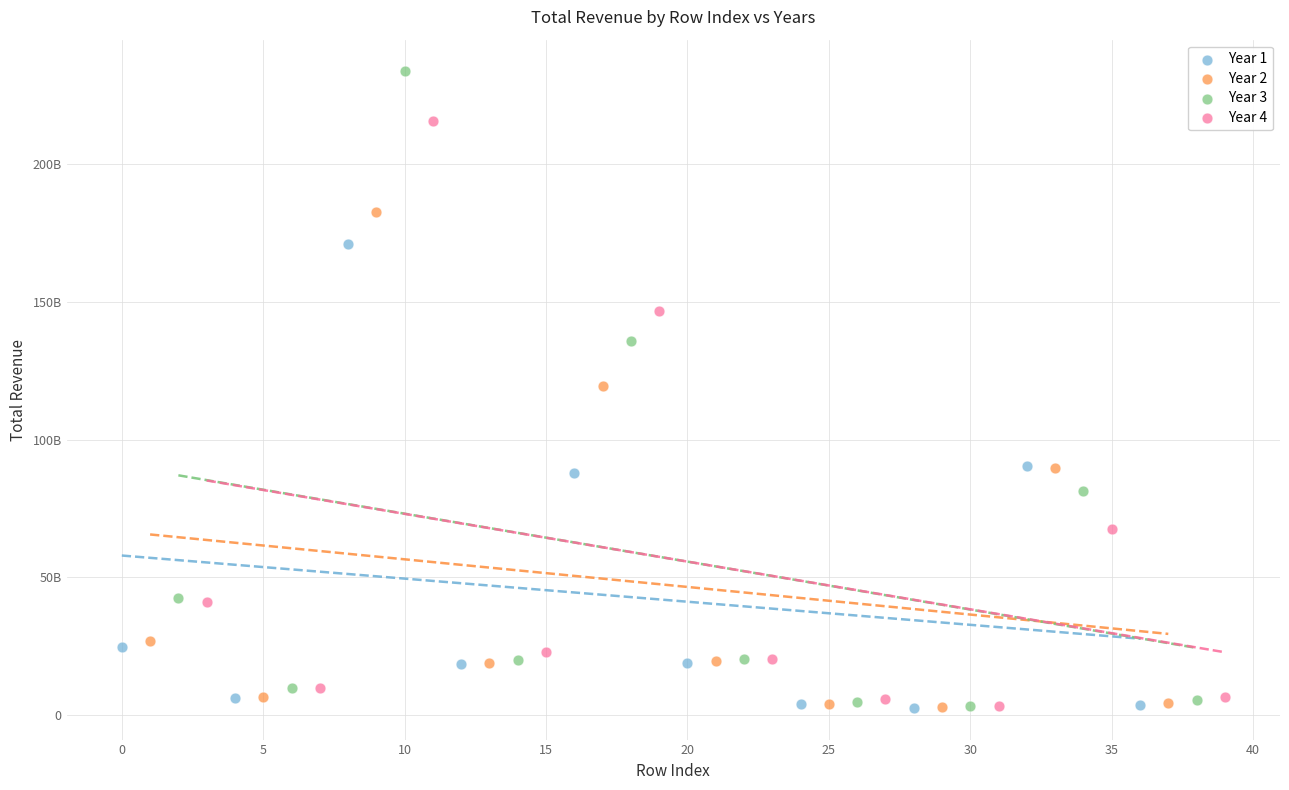

What are all the series names shown in the legend?

Year 1, Year 2, Year 3, Year 4